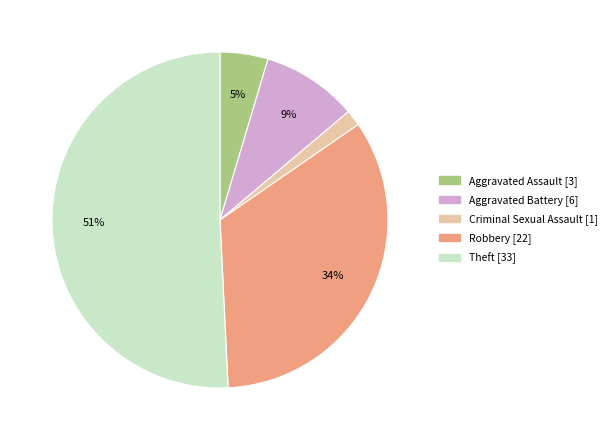

Does any single category account for the majority?

Yes